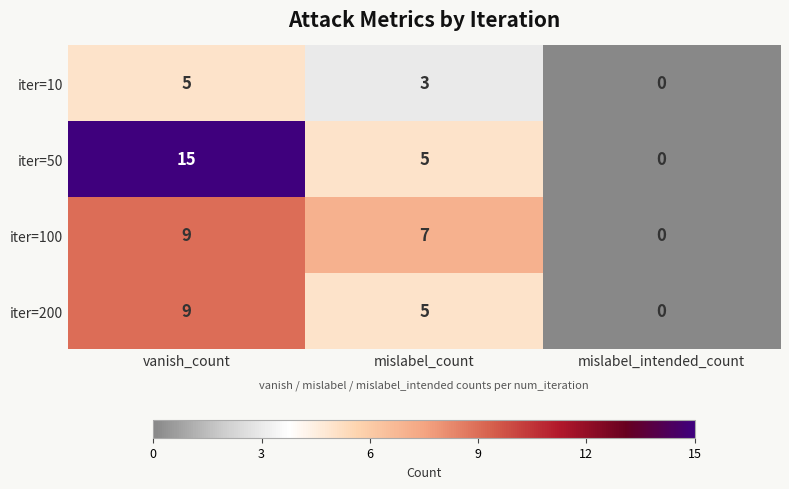

What is the total value across all series at vanish_count?

38